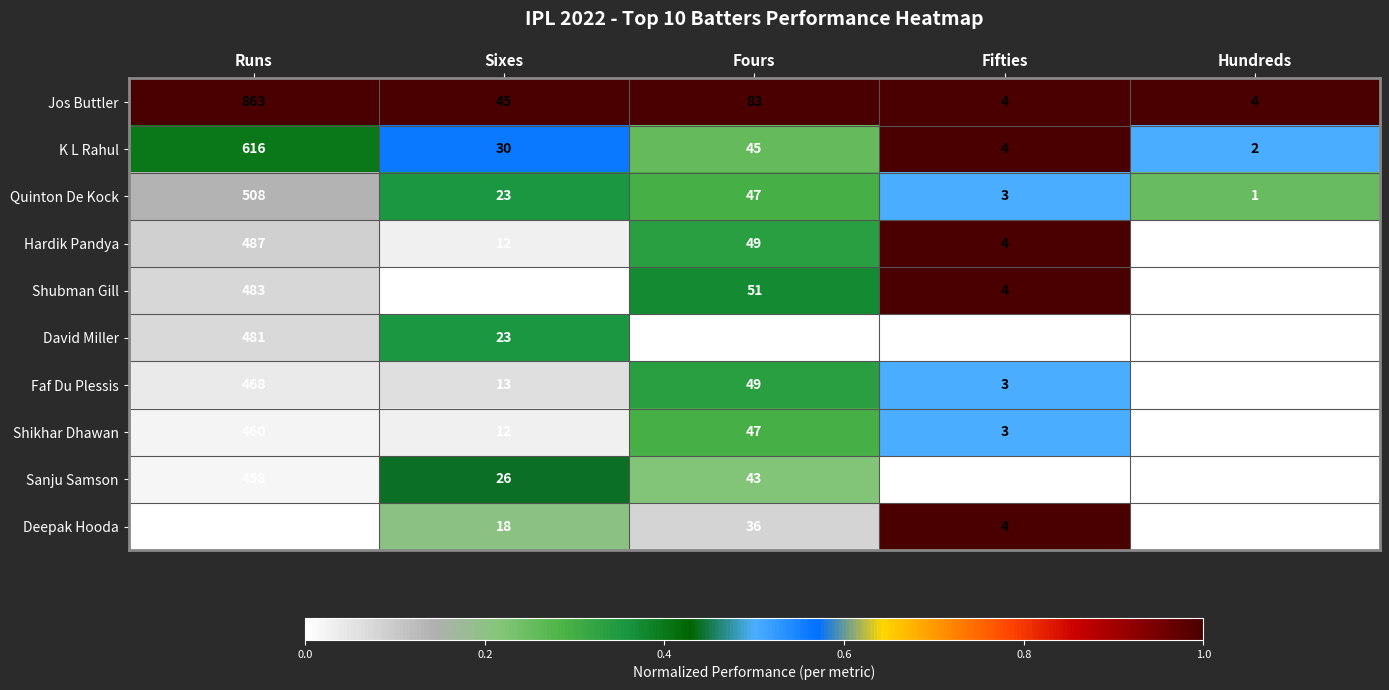

At which category is the sum across all series the highest?

Runs